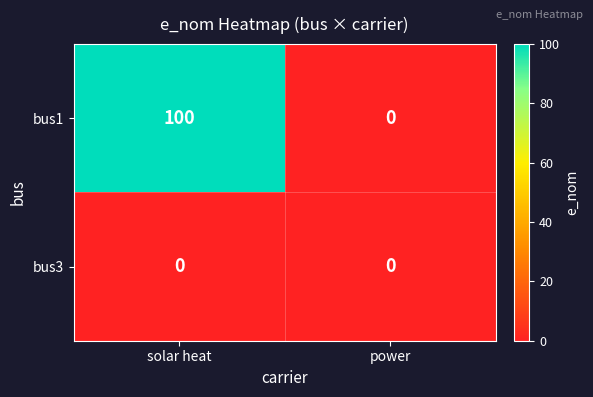

What is the average value of the bus1 series?

50